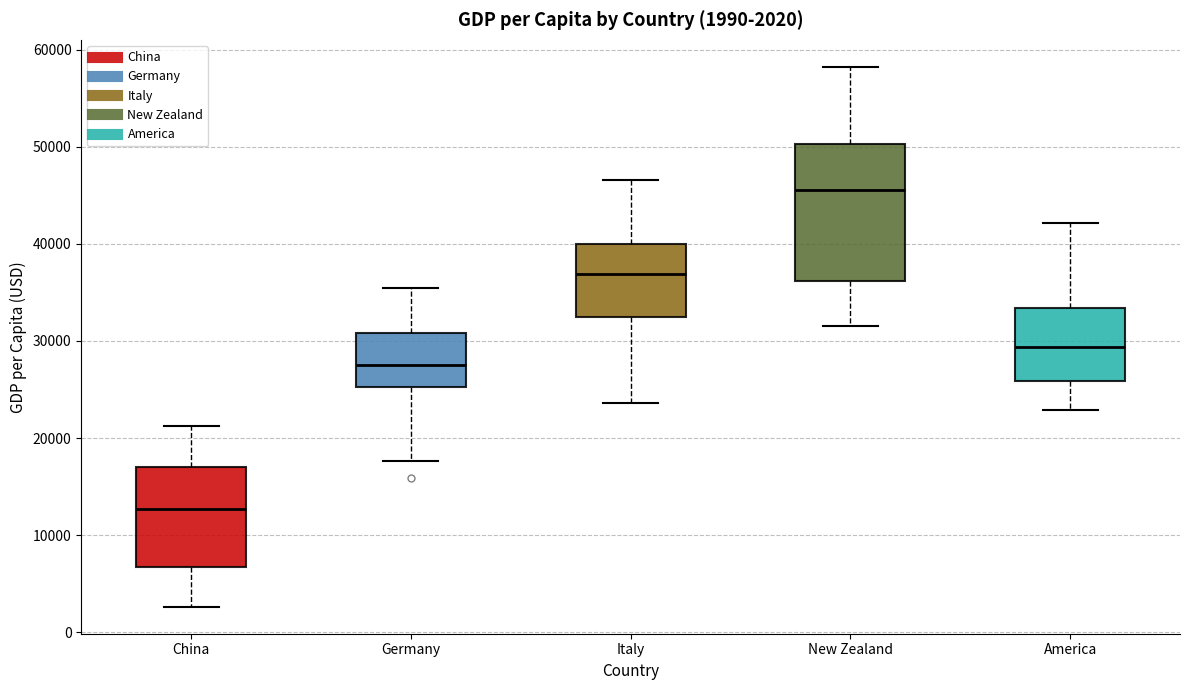

Which box's median line is the highest?

New Zealand